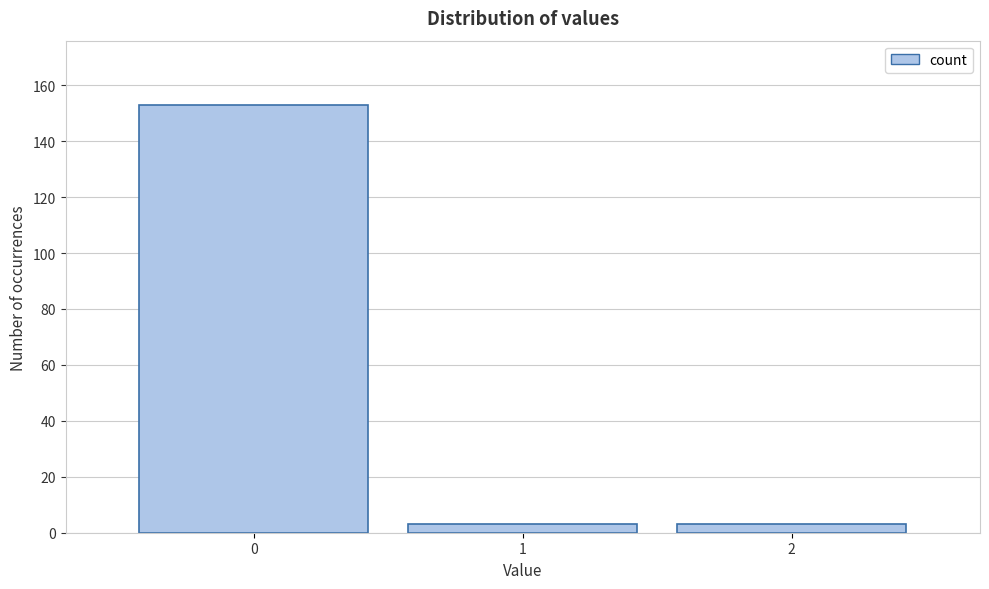

Reading left to right, what are all the values shown in this chart?

0=153	1=3	2=3